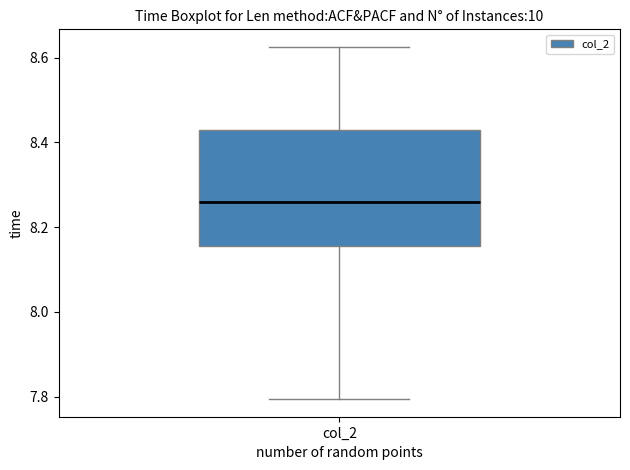

Read this box plot against the y-axis: the position of the median line, the range covered by the box, and the ends of both whiskers. The values are not printed on the chart, so give them approximately, as read against the axis.

median 8.26, box 8.16 to 8.42, whiskers 7.80 to 8.62